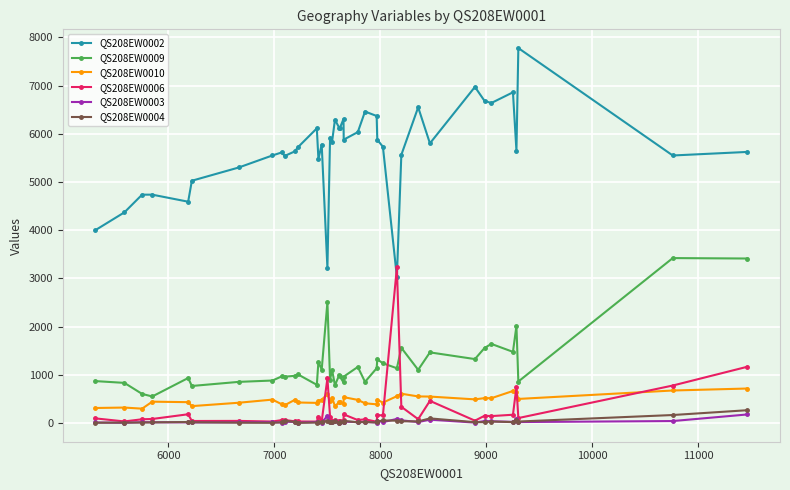

Which series has the largest total across all categories?

QS208EW0002